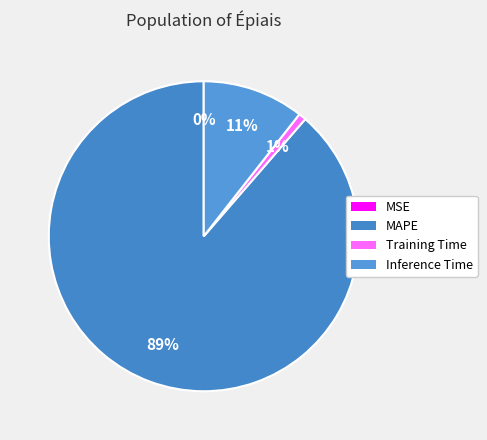

To the nearest percent, what is the difference between the MSE and Inference Time slice percentages?

11%